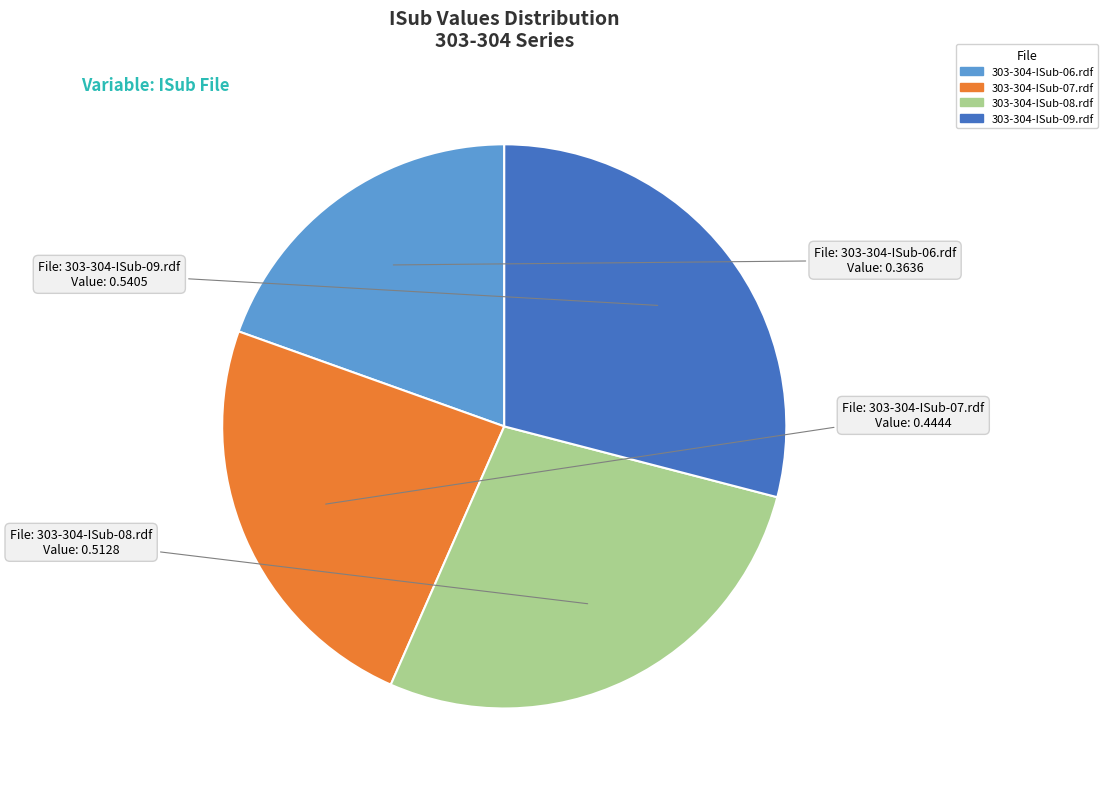

Between 303-304-ISub-06.rdf and 303-304-ISub-07.rdf, which is larger?

303-304-ISub-07.rdf